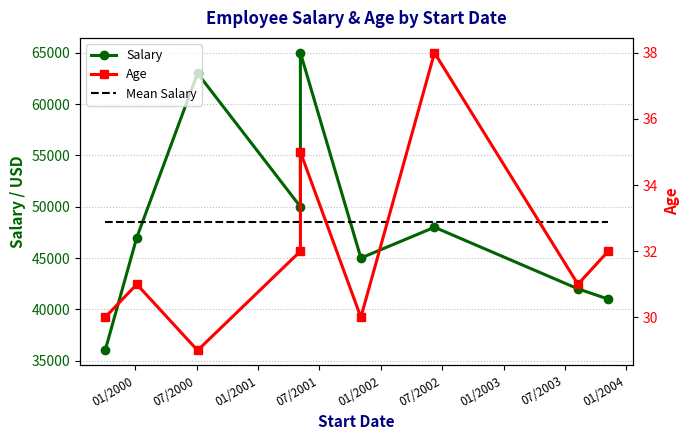

How many values in the Salary series are below 47000?

4